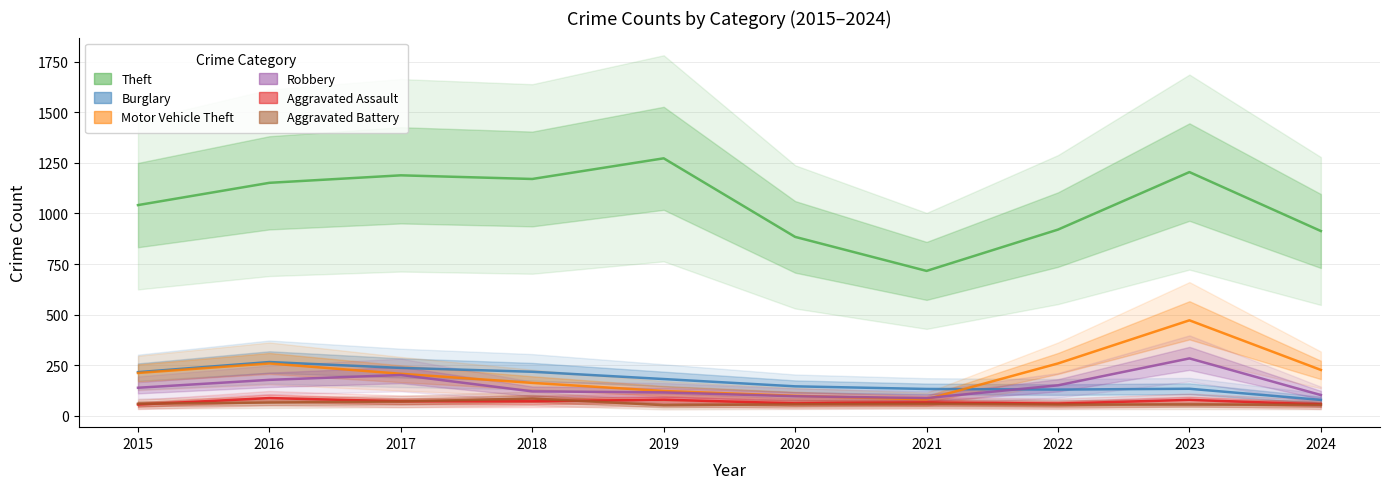

At which category is the sum across all series the highest?

2023